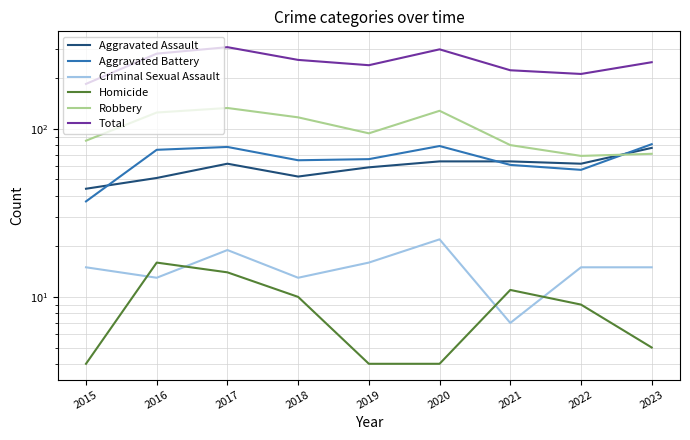

At which category is the sum across all series the highest?

2017